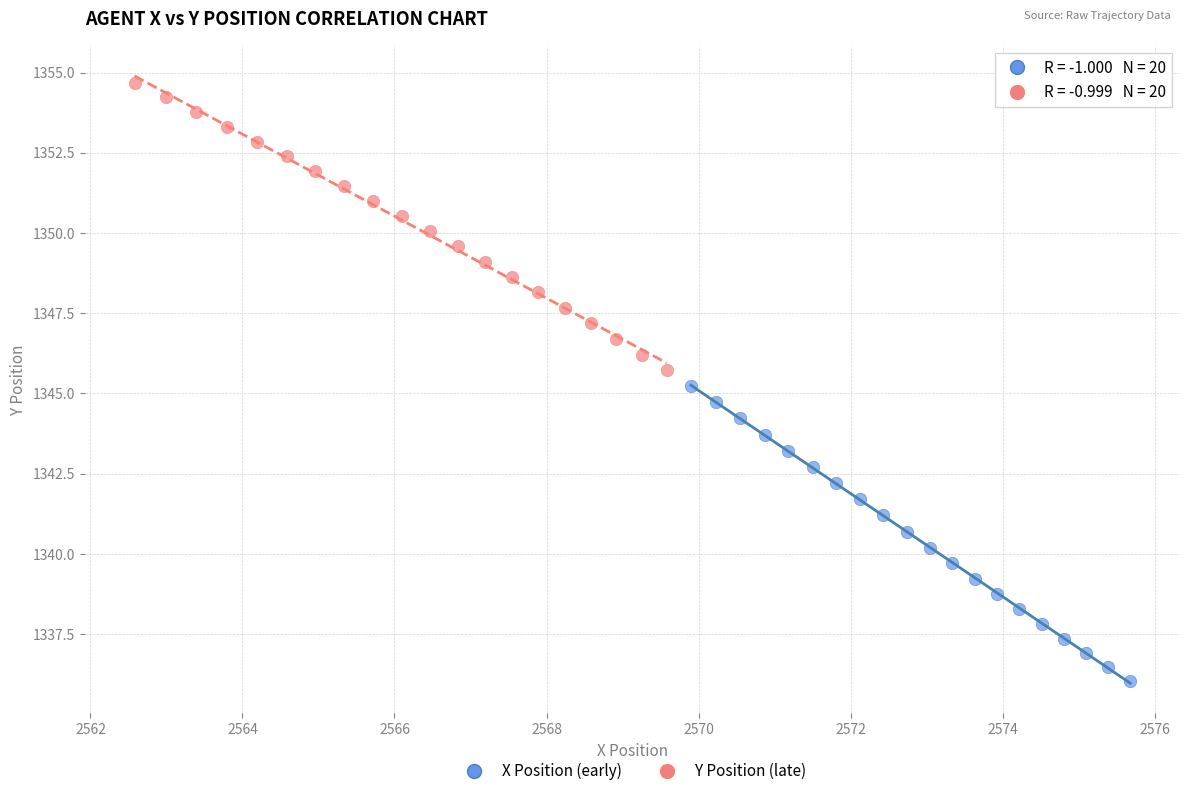

Which series reaches the maximum Y coordinate?

Y Position (late)